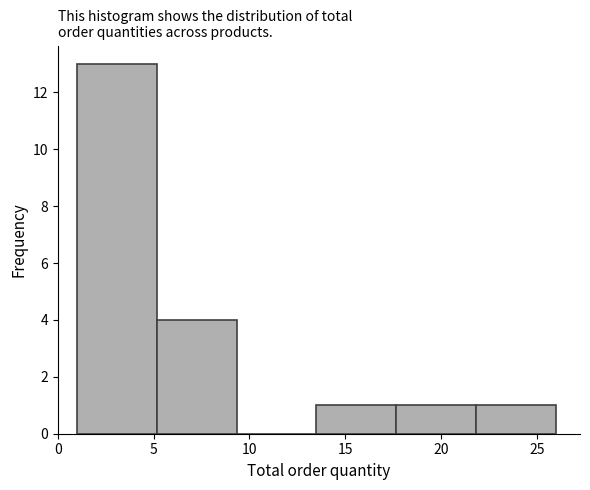

Reading left to right, list every bar in this chart as the range it spans on the x-axis followed by its height. Neither the bar edges nor the heights are printed on the chart, so give them approximately, as read against the axes.

1.0 to 5.0: 13
5.0 to 9.5: 4
9.5 to 13.5: 0
13.5 to 17.5: 1
17.5 to 22.0: 1
22.0 to 26.0: 1